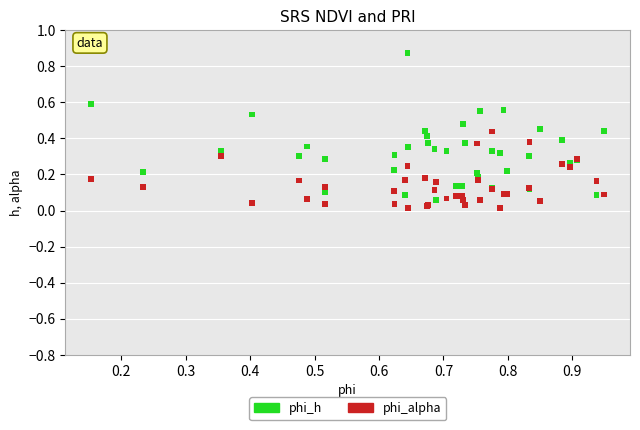

Which series has the largest Y range (max minus min)?

phi_h